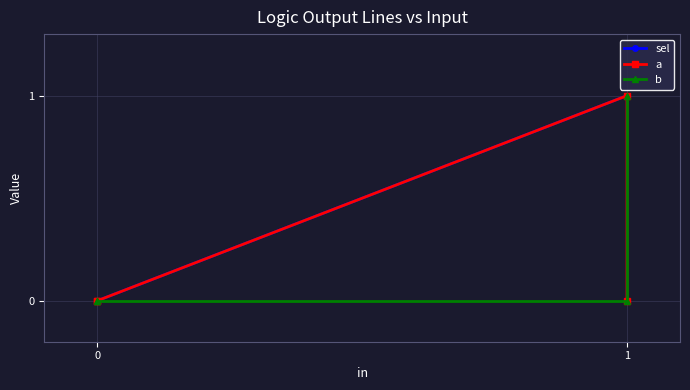

What is the sum of all b values?

1